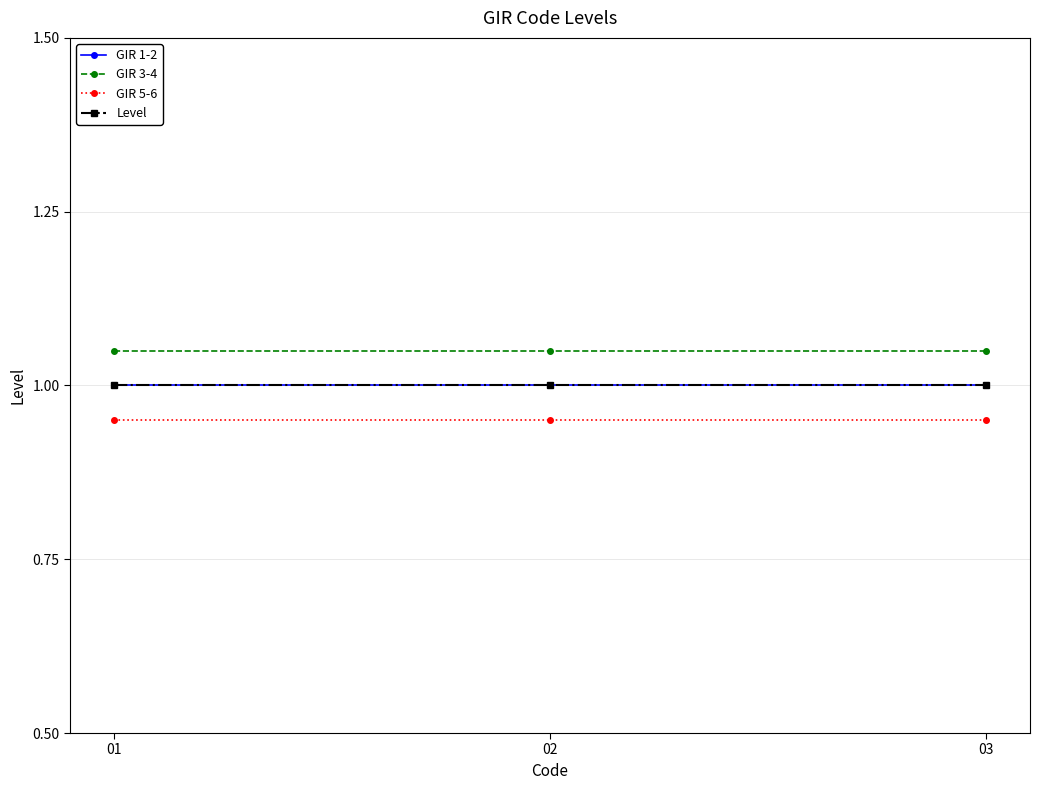

Which has a higher value, 01 or 03?

01